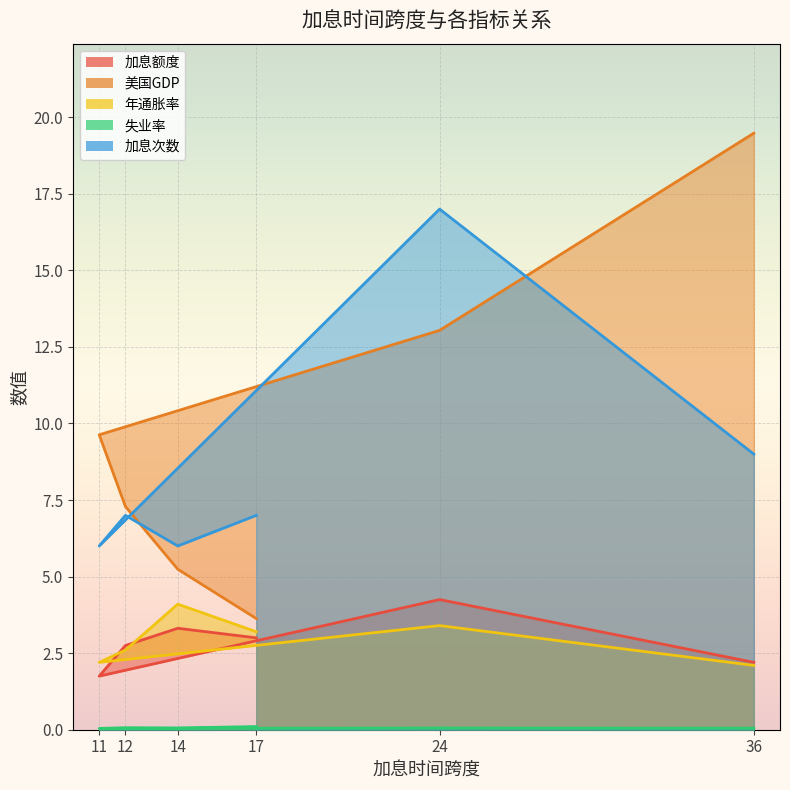

What is the lowest value of the 美国GDP series?

3.6